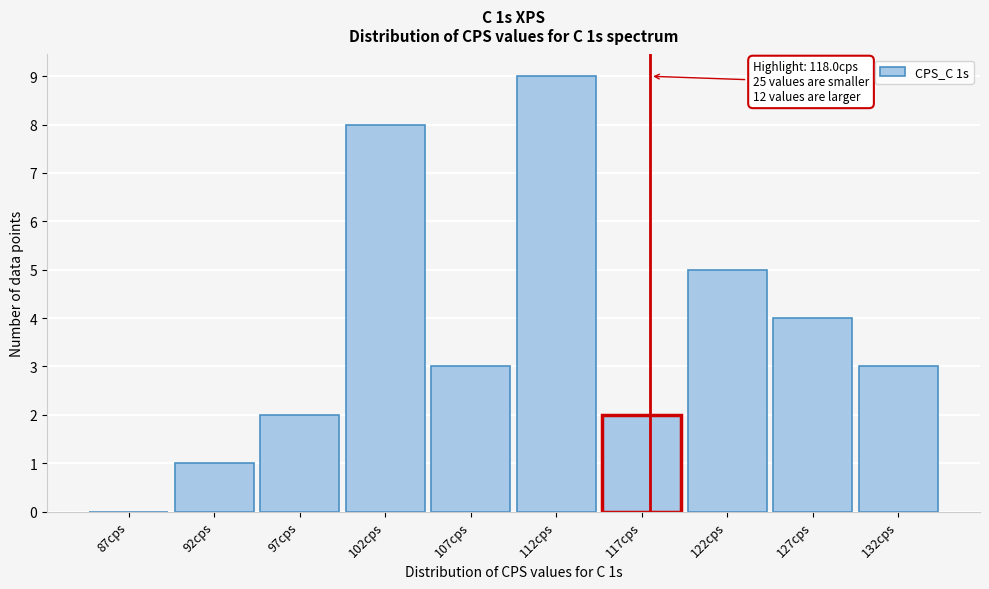

Reading left to right, what are all the values shown in this chart?

87cps=0	92cps=1	97cps=2	102cps=8	107cps=3	112cps=9	117cps=2	122cps=5	127cps=4	132cps=3